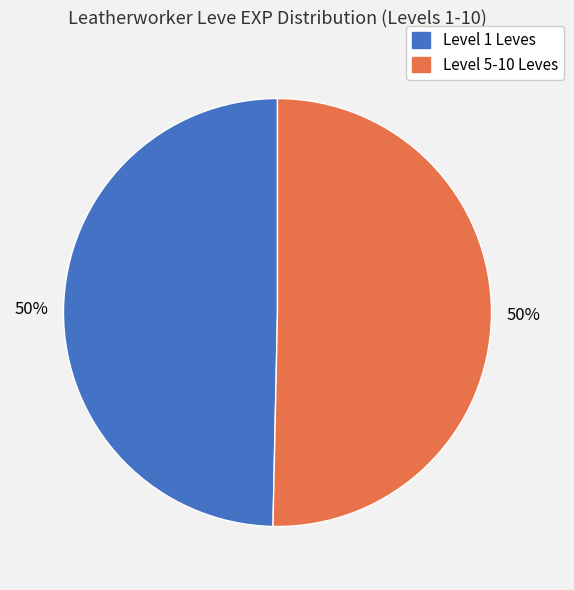

Count the number of slices in the pie.

2